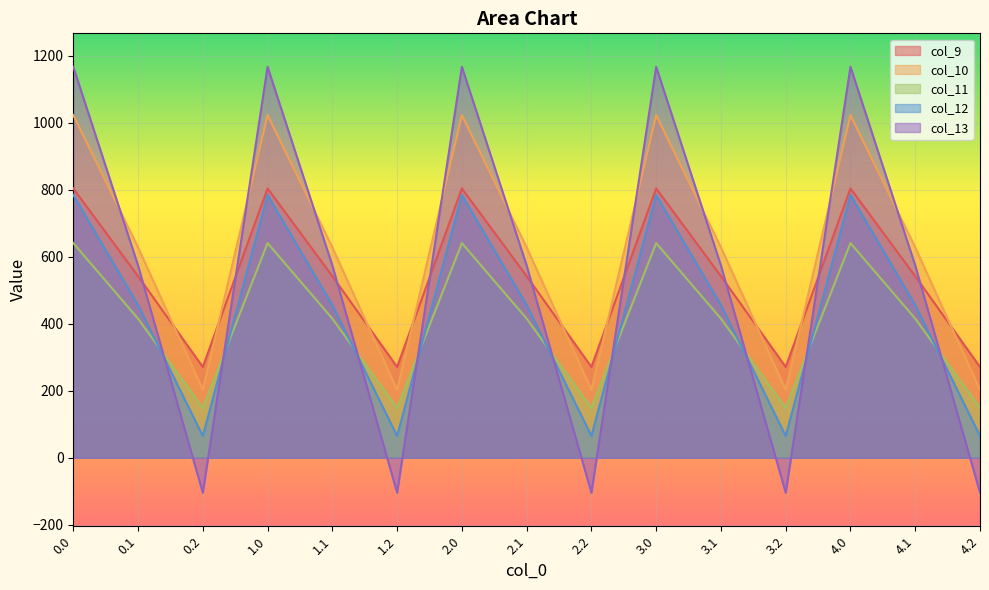

The value of col_10 at 3.0 is 290.0. True or false?

False